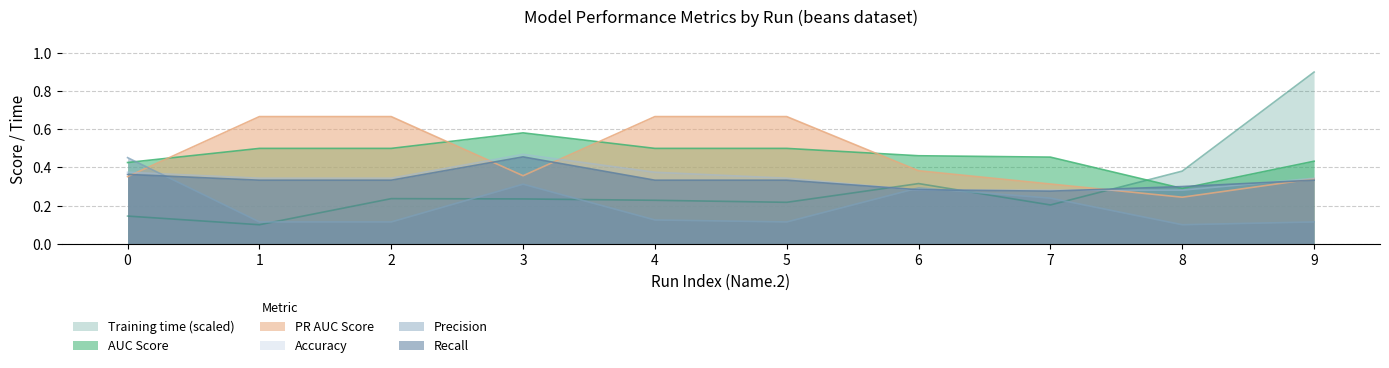

True or false: auc_score and accuracy_score cross at least once.

False